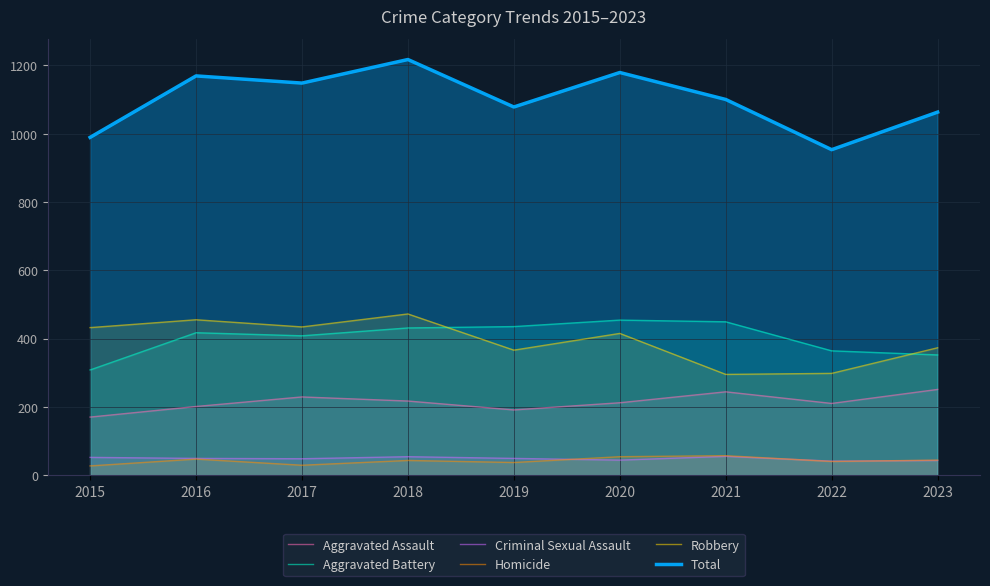

How many series are shown in this chart?

6